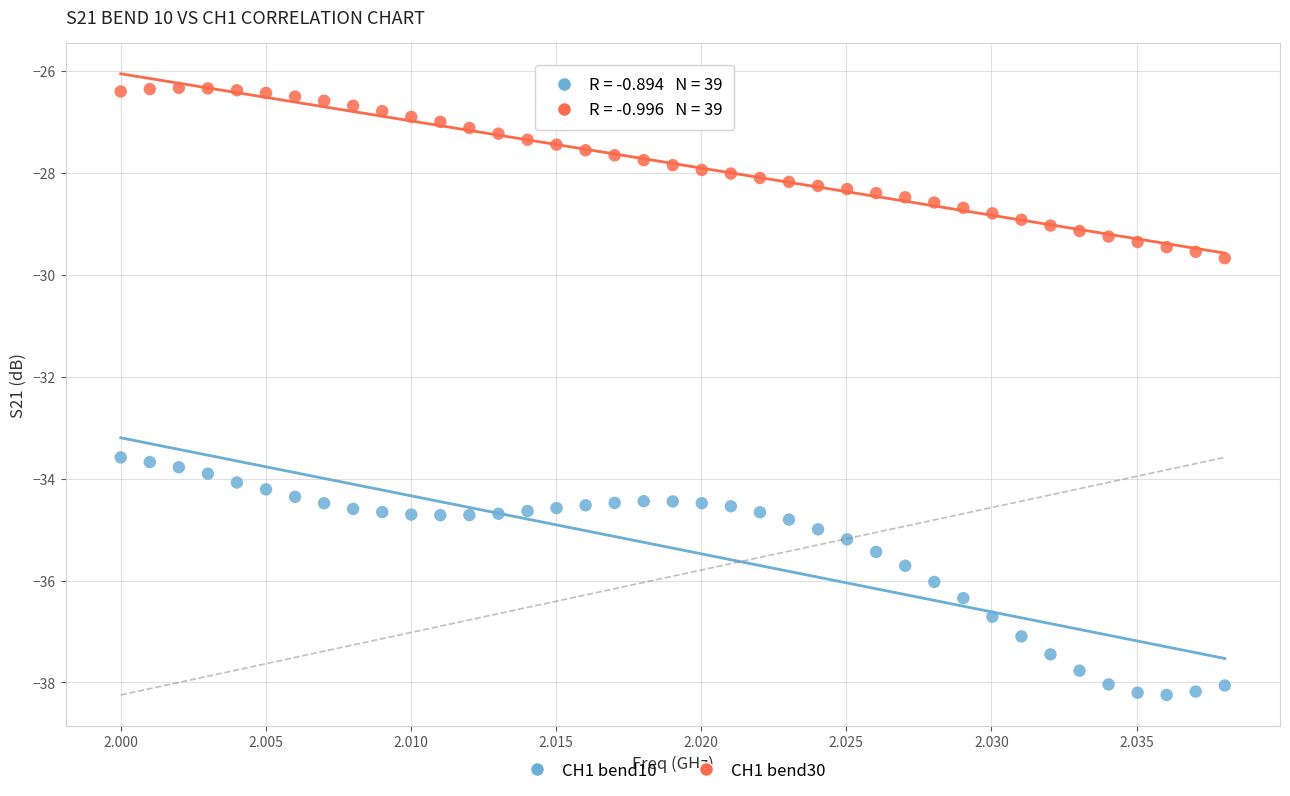

Which series contains the lowest Y value?

CH1 bend10